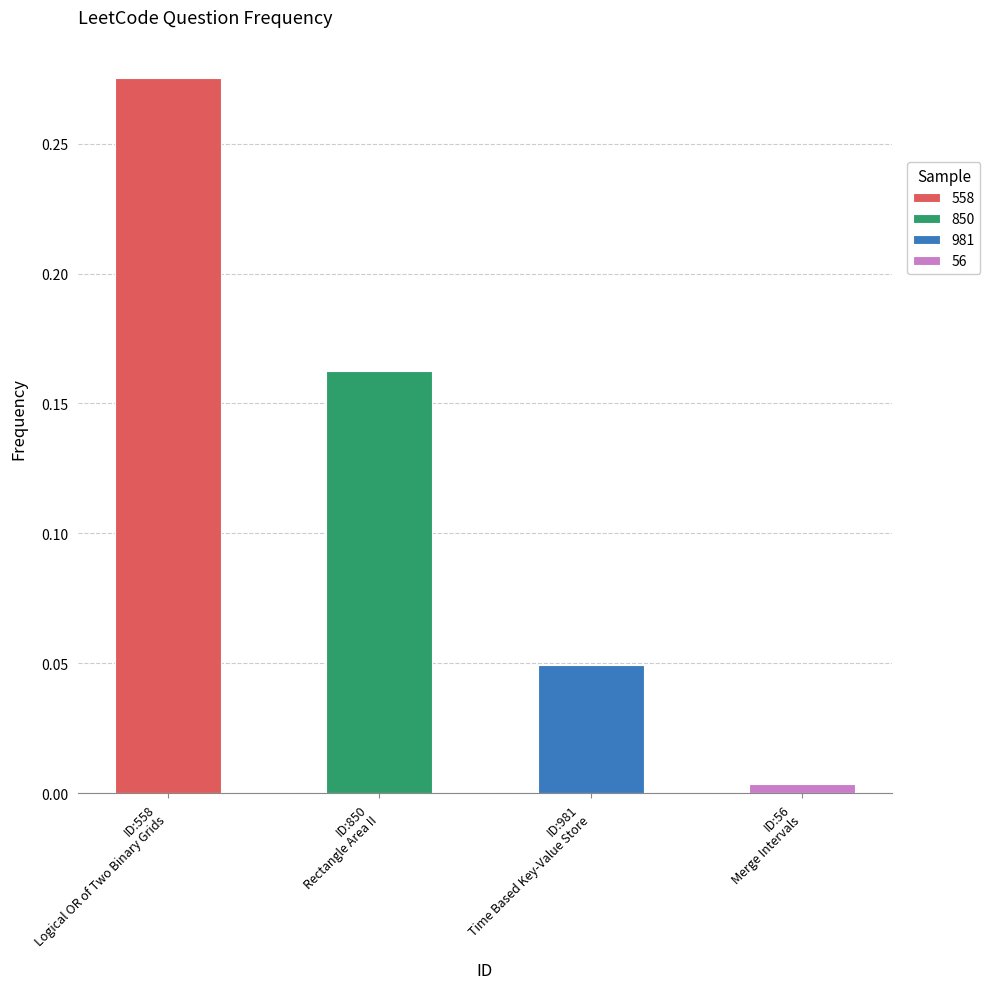

Rank the categories by value from highest to lowest.

558, 850, 981, 56